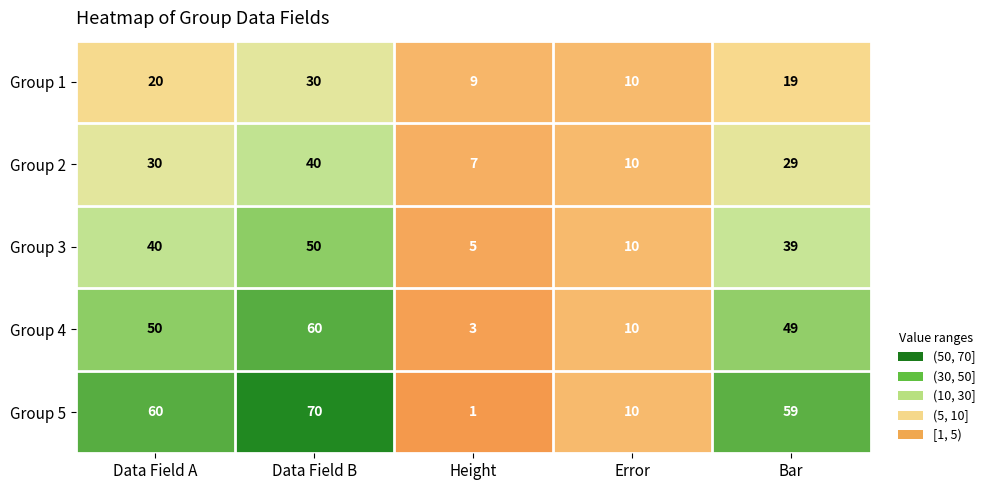

At which label does Group 1 reach its minimum?

Height